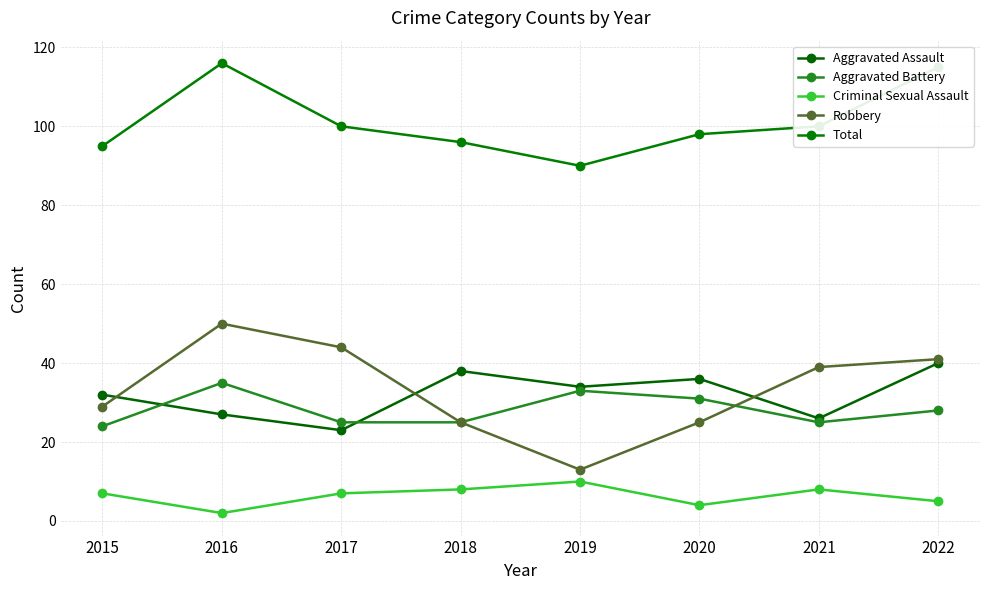

What is the value of the Aggravated Assault point at the 2nd from the left?

27